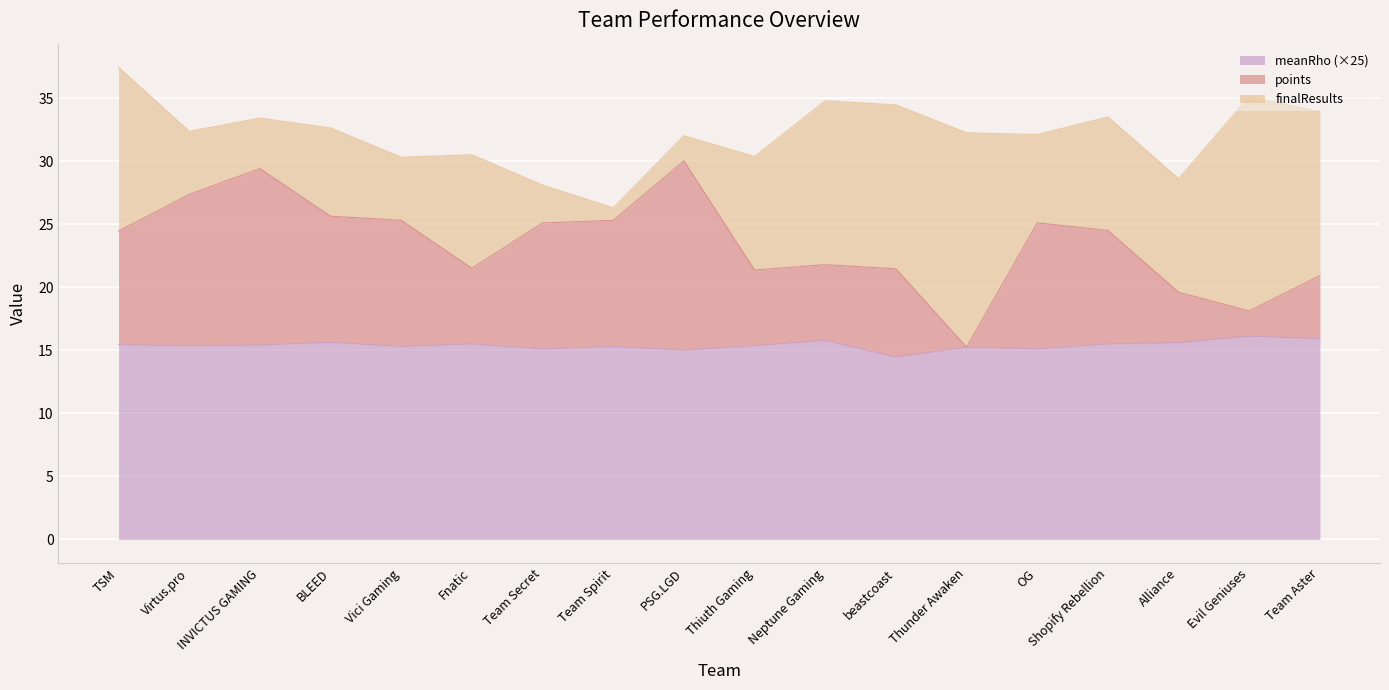

What is the minimum value shown in the chart?

14.5